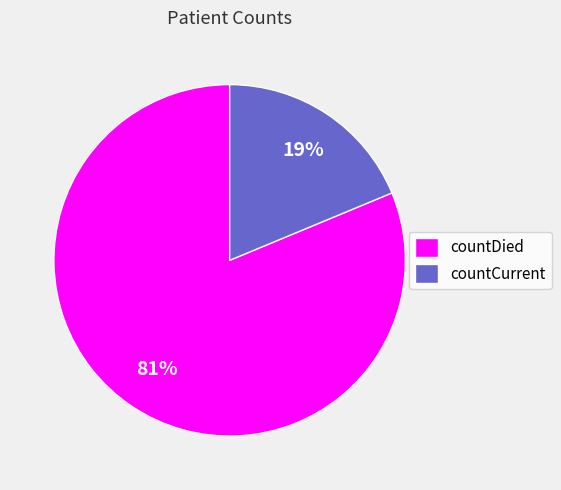

Rank the categories by value from lowest to highest.

countCurrent, countDied